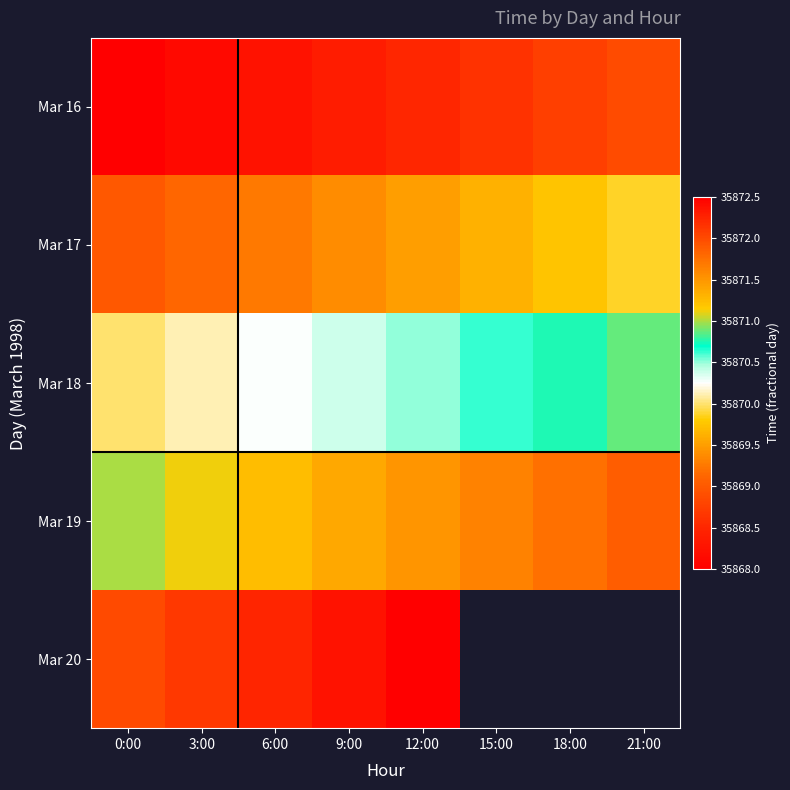

Which has a higher value, 9:00 or 3:00?

9:00